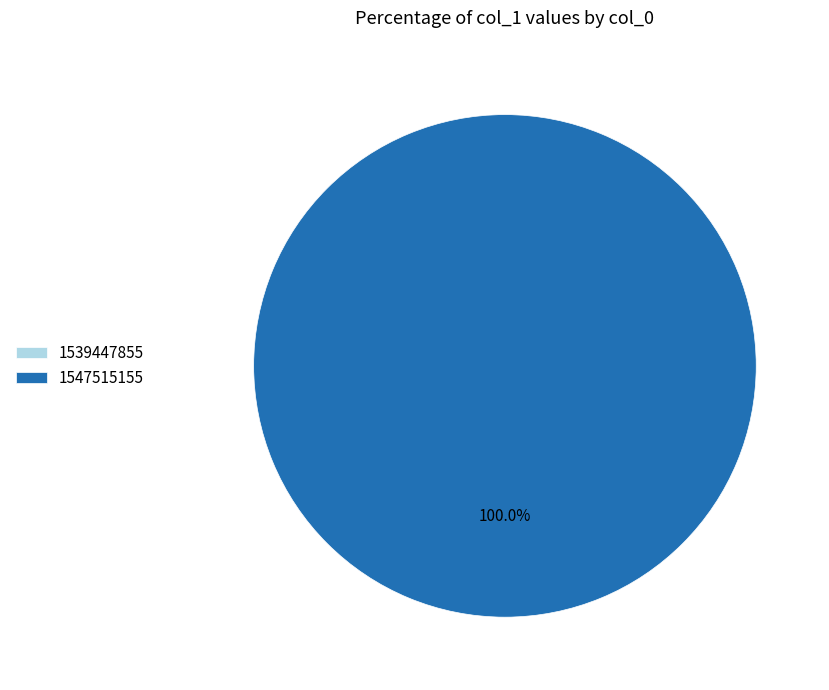

Rank the categories by value from highest to lowest.

1547515155, 1539447855